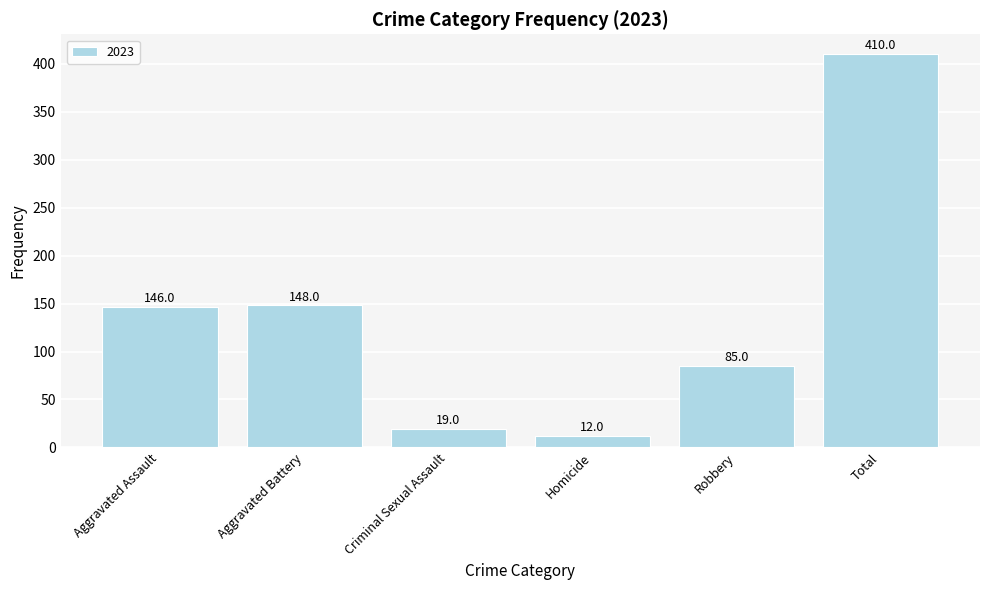

What is the difference between the second highest and second lowest values?

129